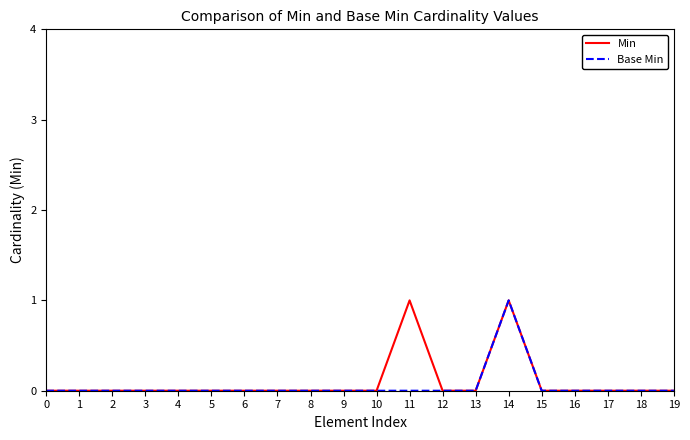

The value of Base Min at 3 is 0. True or false?

True